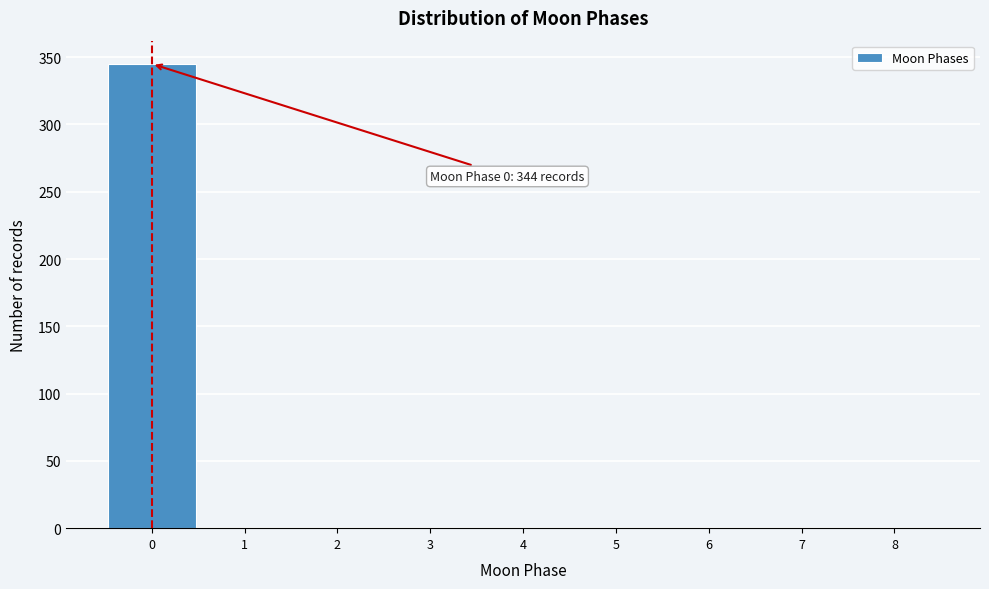

Which range on the x-axis has the tallest bar?

-0.5 to 0.5